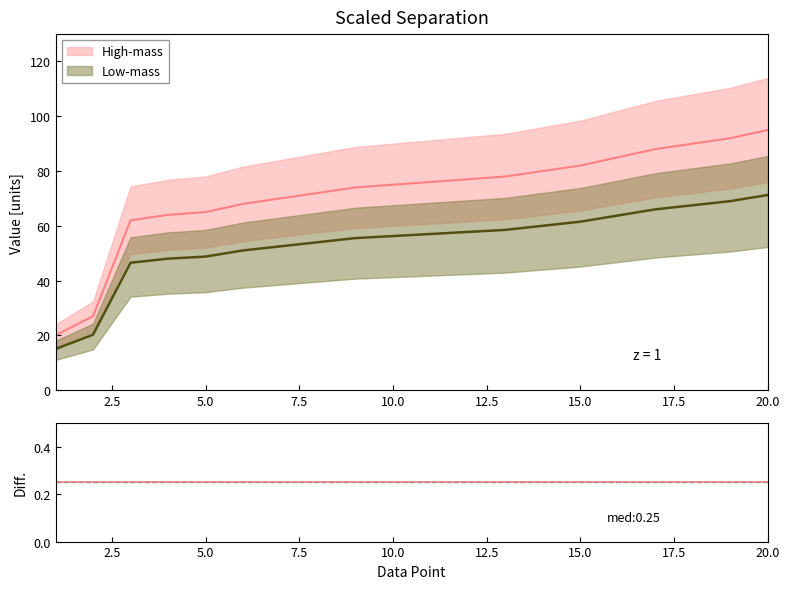

How many data points are less than 76?

10